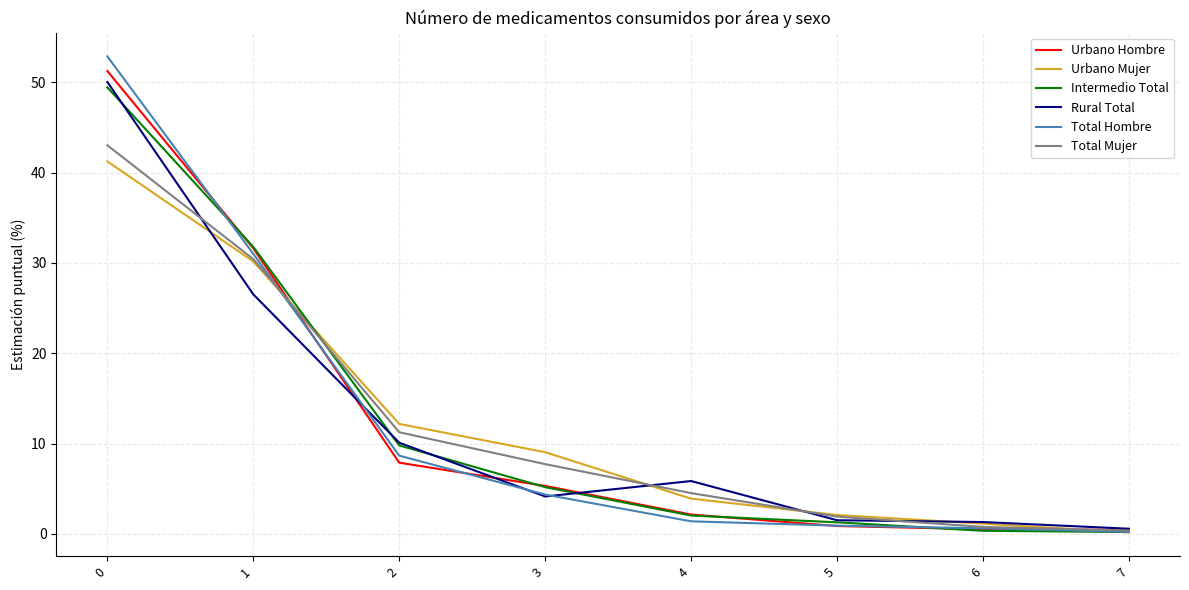

How many values in the Urbano Hombre series are below 5?

4